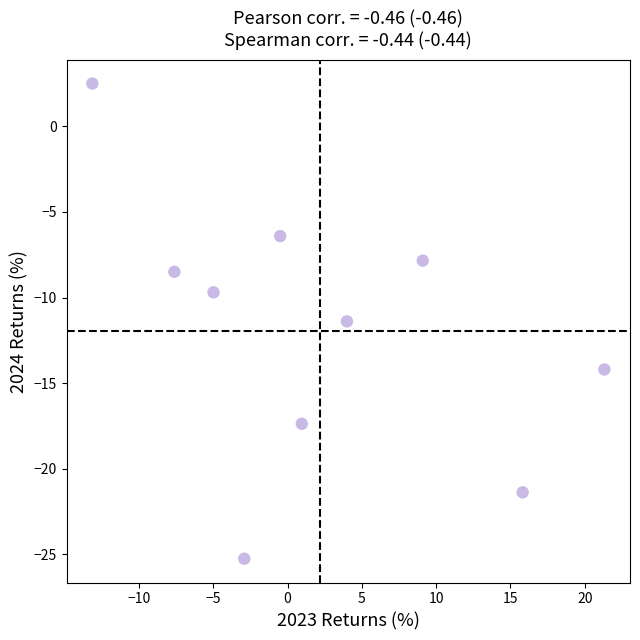

What is the average Y value?

-12.0